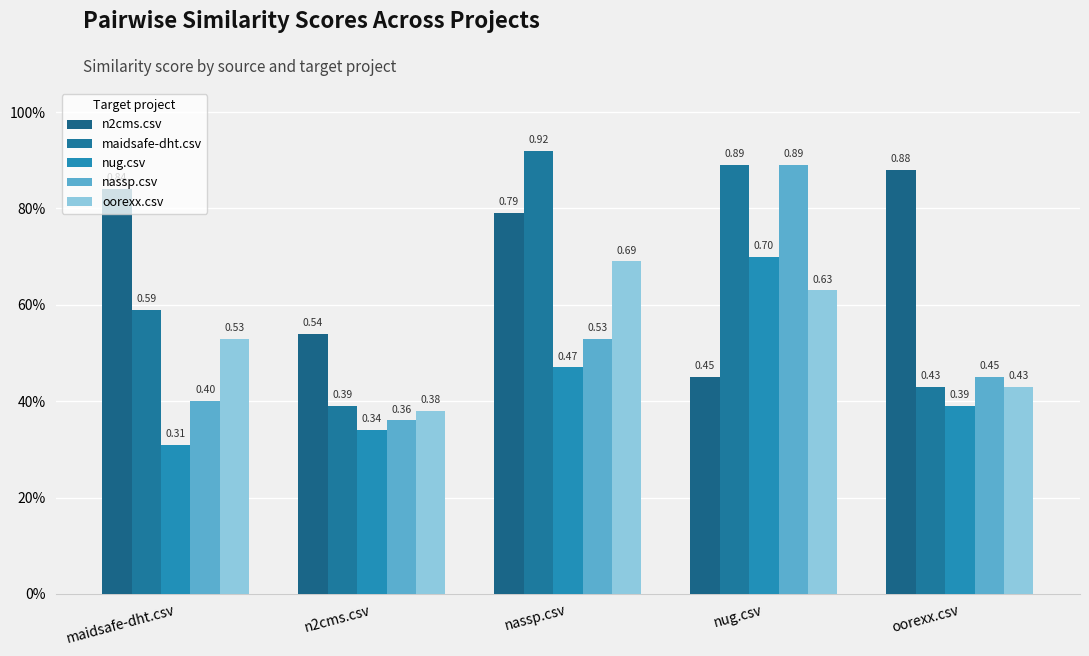

Does the chart contain any negative values?

No